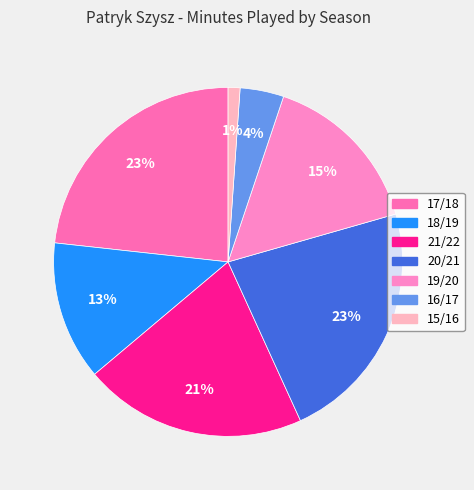

Count the number of slices in the pie.

7